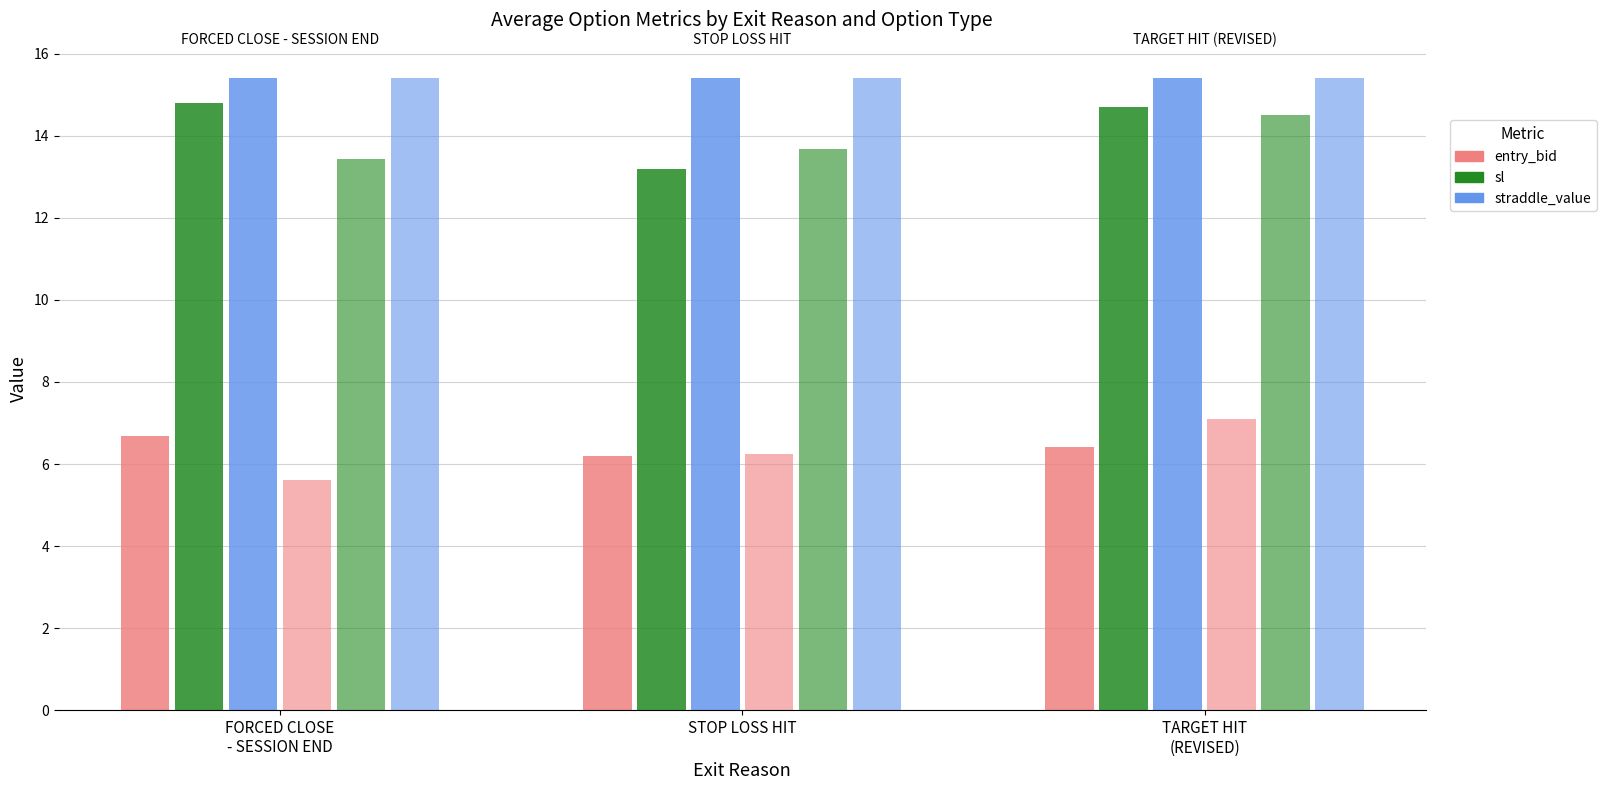

Are the bars horizontal?

No